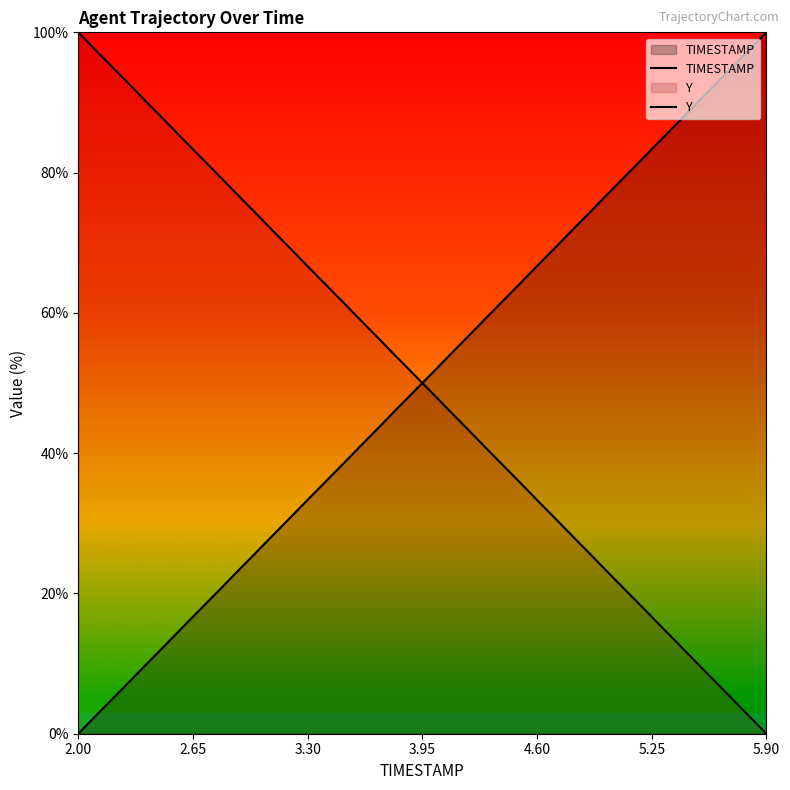

True or false: Y and TIMESTAMP cross at least once.

True